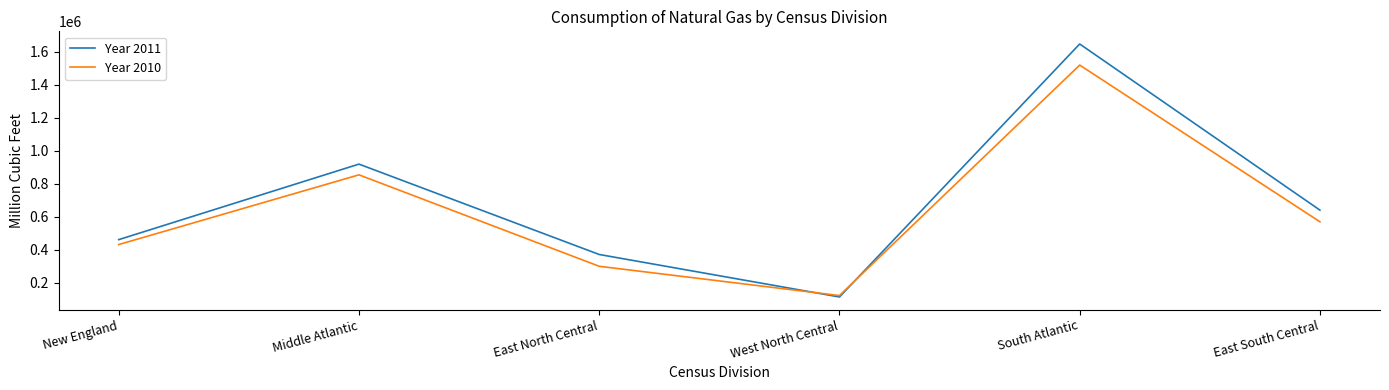

How many distinct data groups are displayed?

2